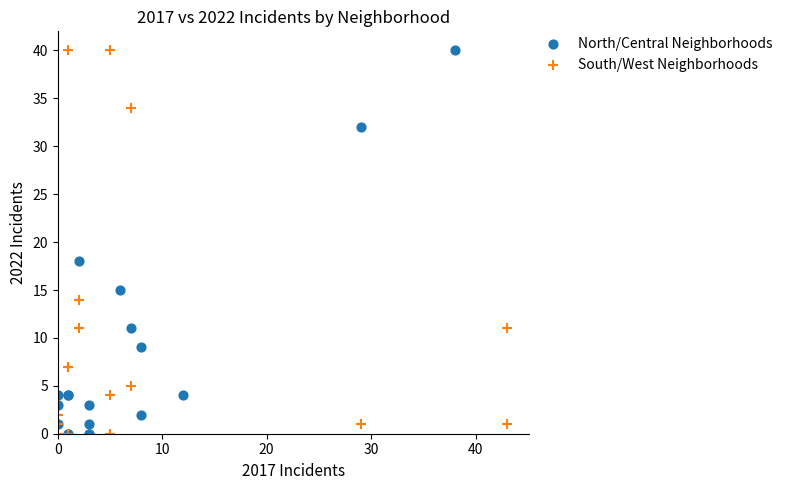

What are all the series names shown in the legend?

North/Central Neighborhoods, South/West Neighborhoods